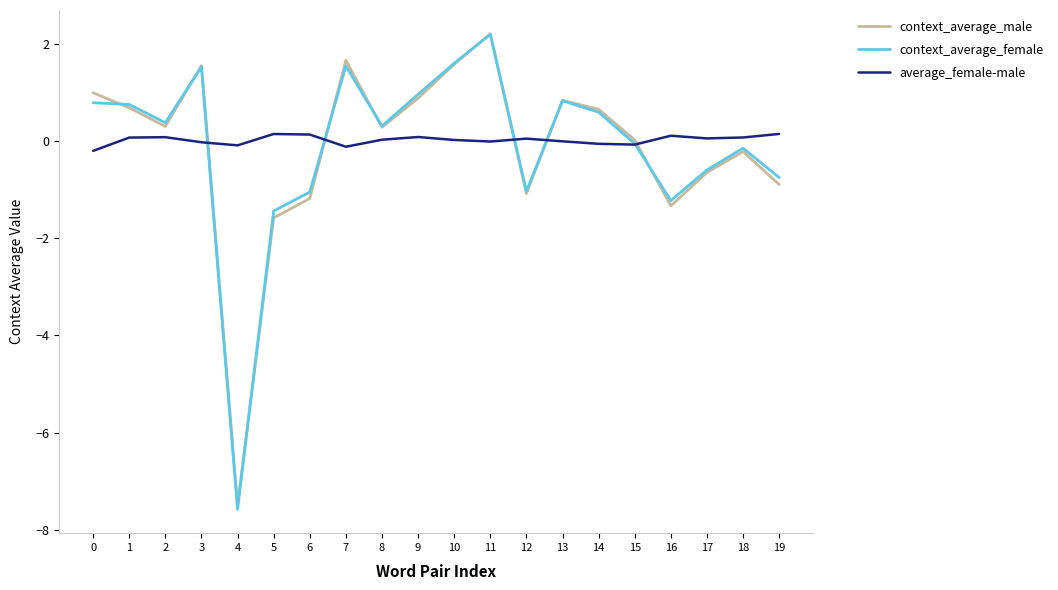

Does the chart display data point markers on the line(s)?

No